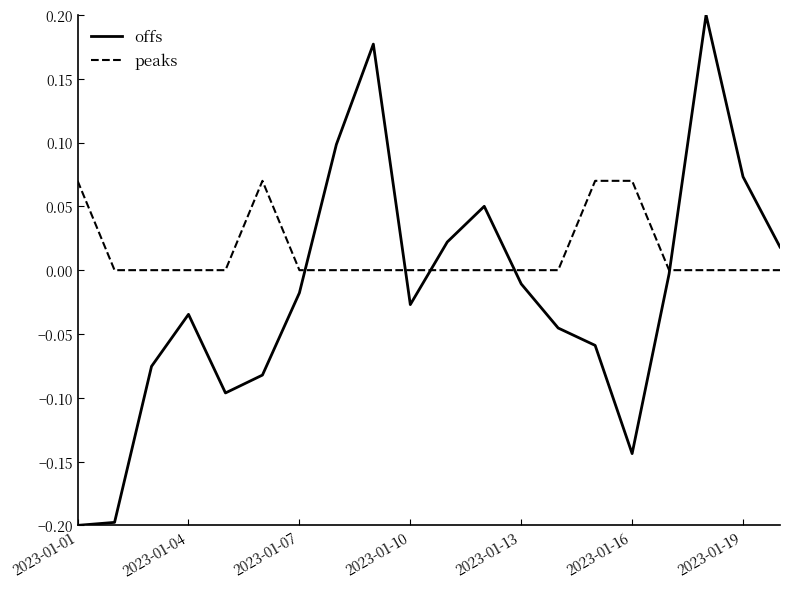

How many values in offs are above zero?

7